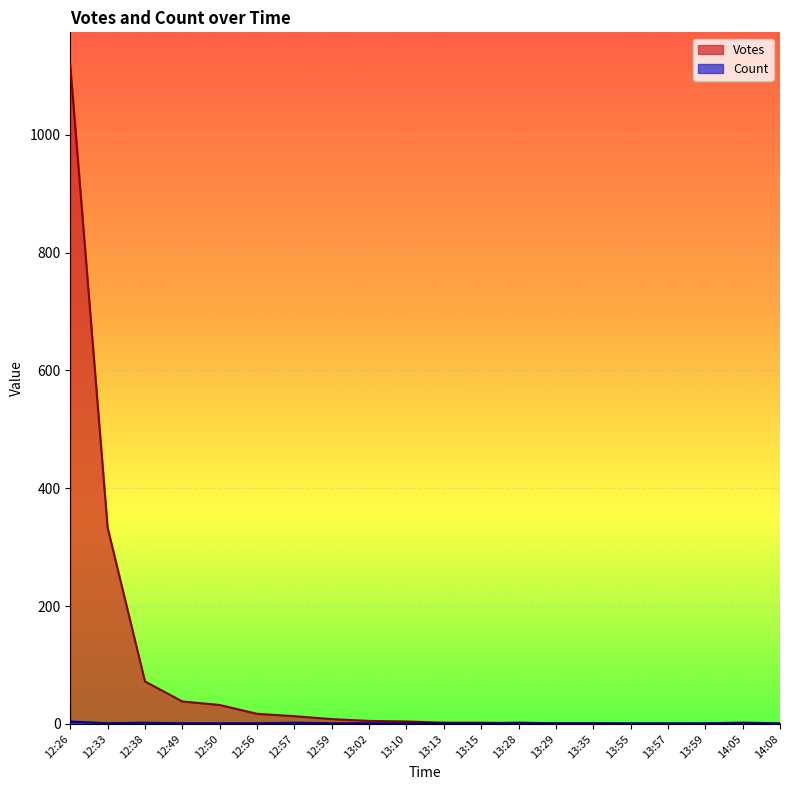

What is the label of the 17th point from the left?

13:57